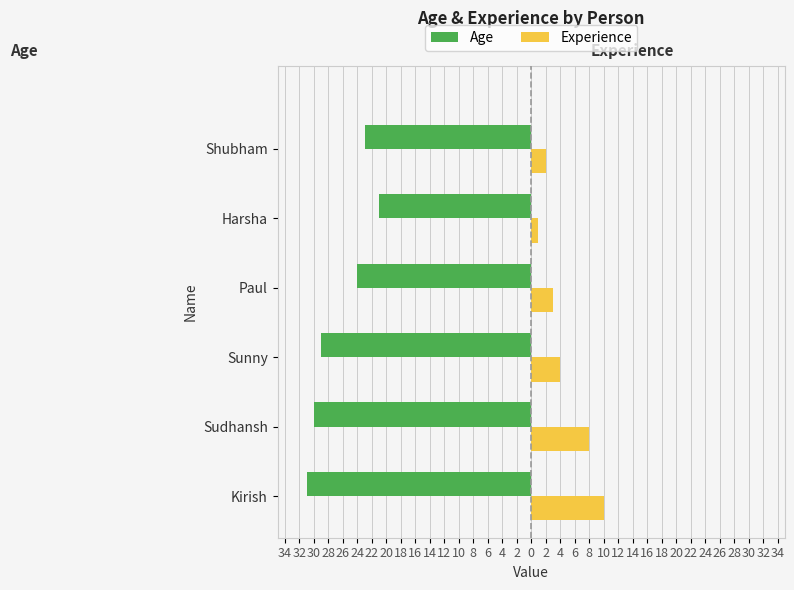

What are all the series names shown in the legend?

Age, Experience